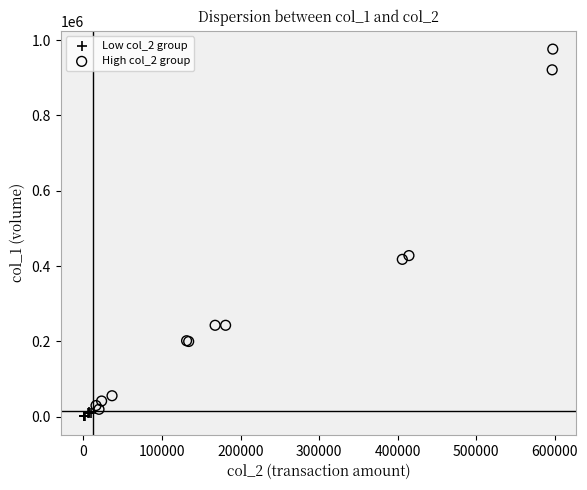

Which series reaches the maximum Y coordinate?

High col_2 group